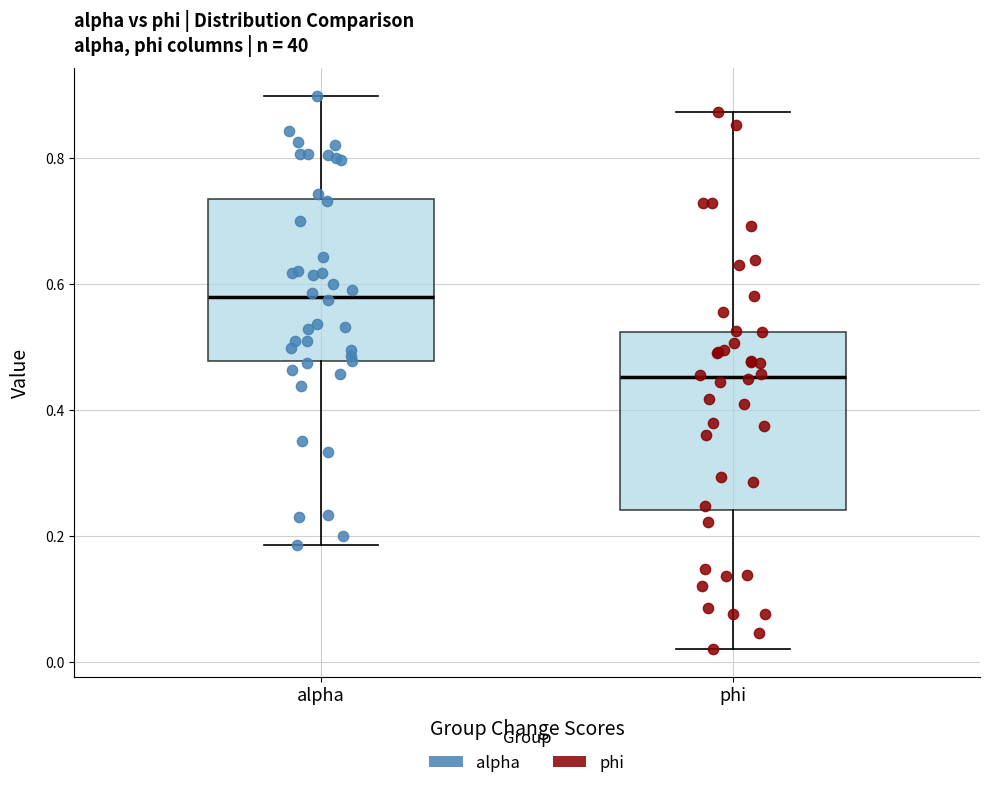

Reading left to right, transcribe this box plot: for each box, give where its median line is, the range the box spans, and where its two whiskers end, as read against the y-axis. The values are not printed on the chart, so give them approximately, as read against the axis.

alpha: median 0.58, box 0.48 to 0.74, whiskers 0.18 to 0.90
phi: median 0.46, box 0.24 to 0.52, whiskers 0.02 to 0.88